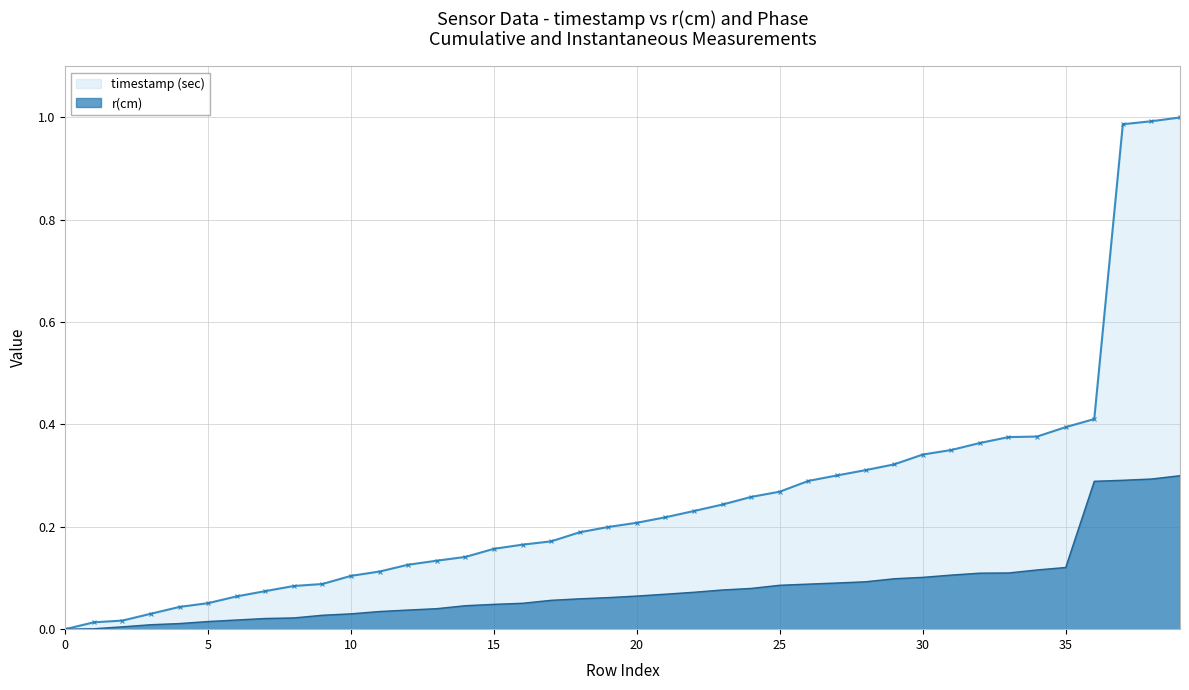

How many lines are shown in the chart?

2